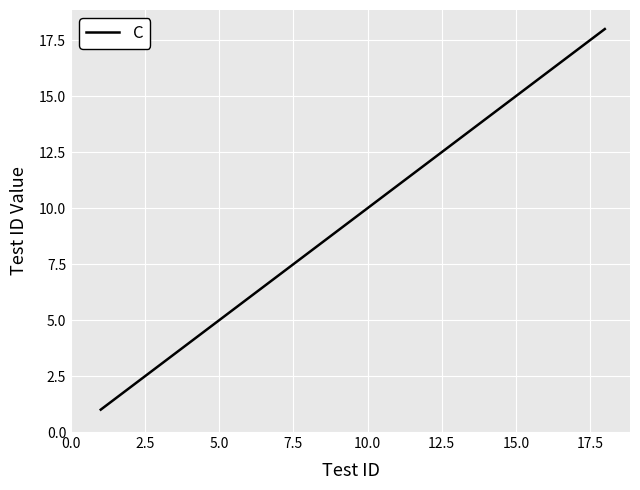

Is this an area chart (filled region under the line)?

No